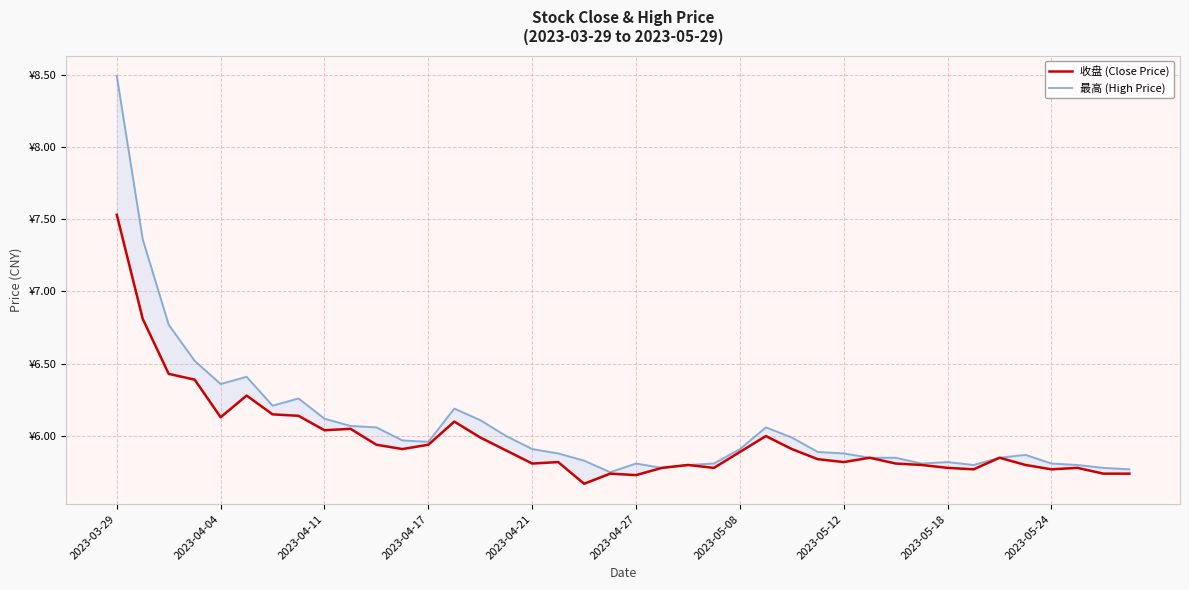

Read the 最高 (High Price) value at 13.

6.2